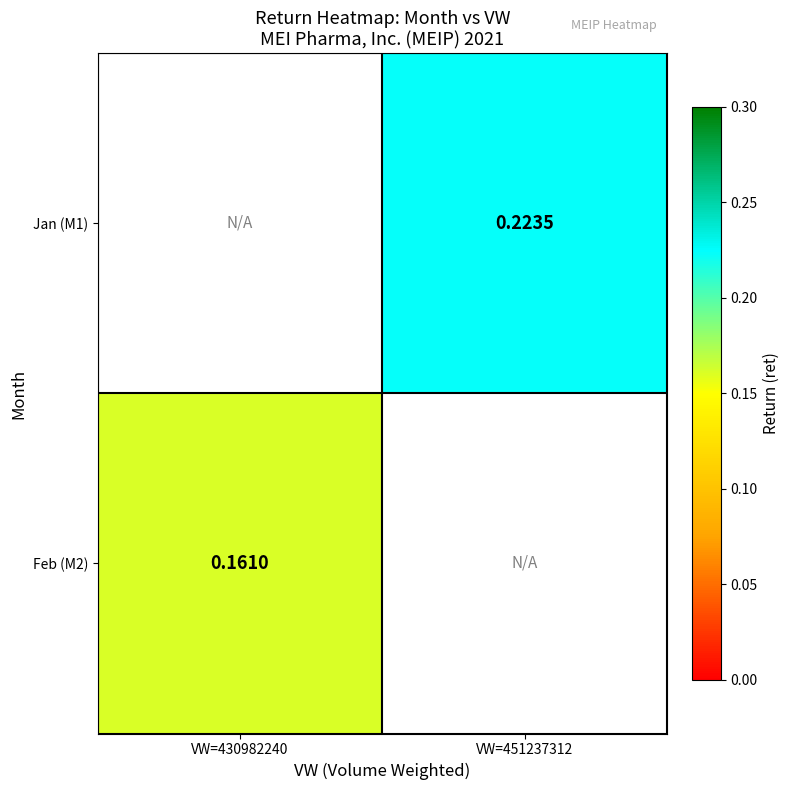

Between VW=430982240 and VW=451237312, which is larger?

VW=451237312